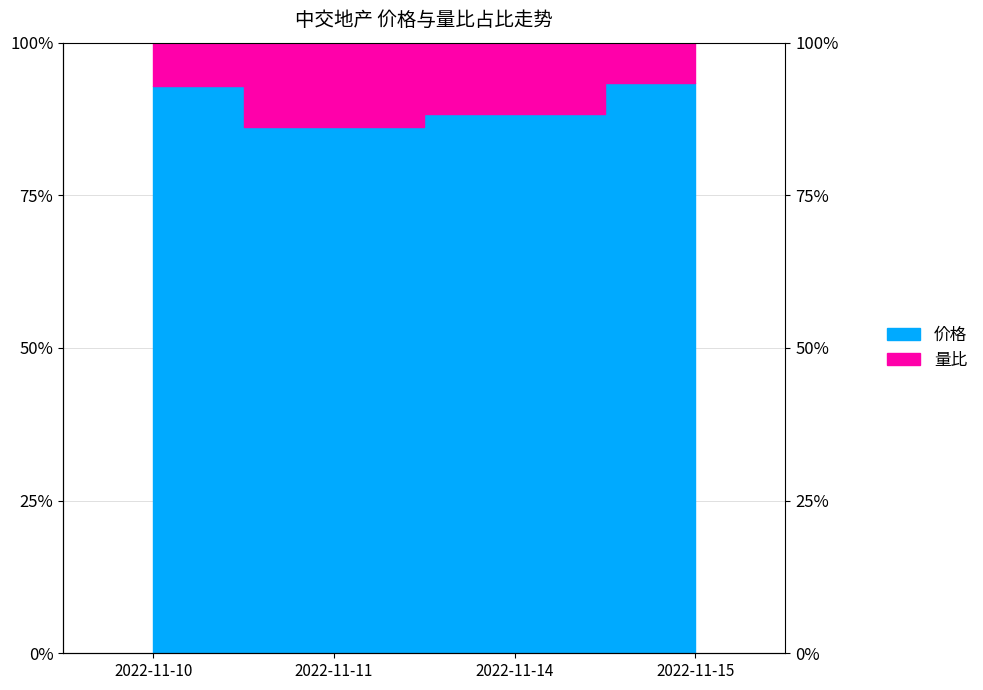

How many interior local valleys (lower than both neighbors) does the data have?

1